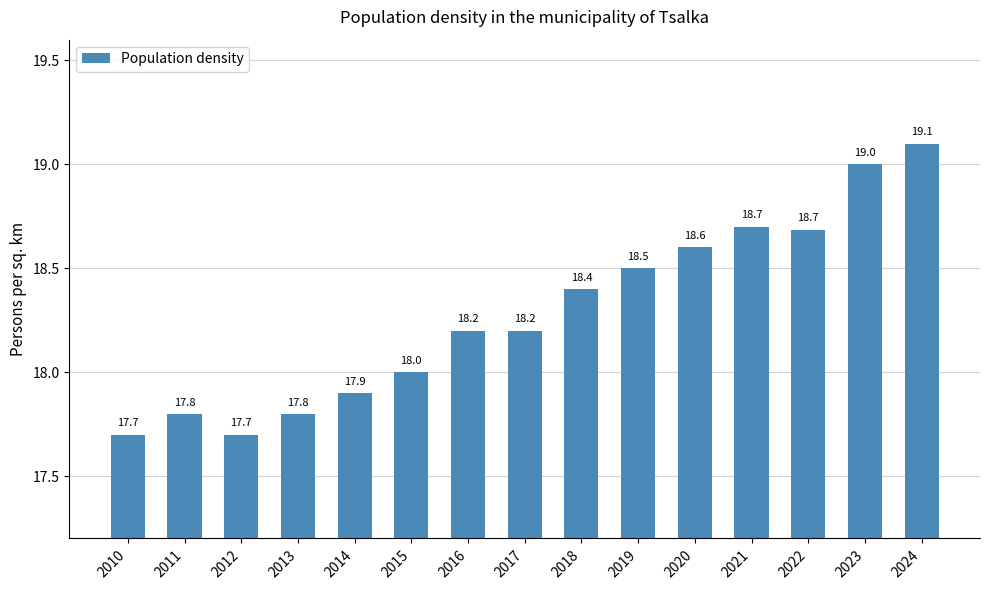

What is the difference between the maximum and minimum values?

1.4